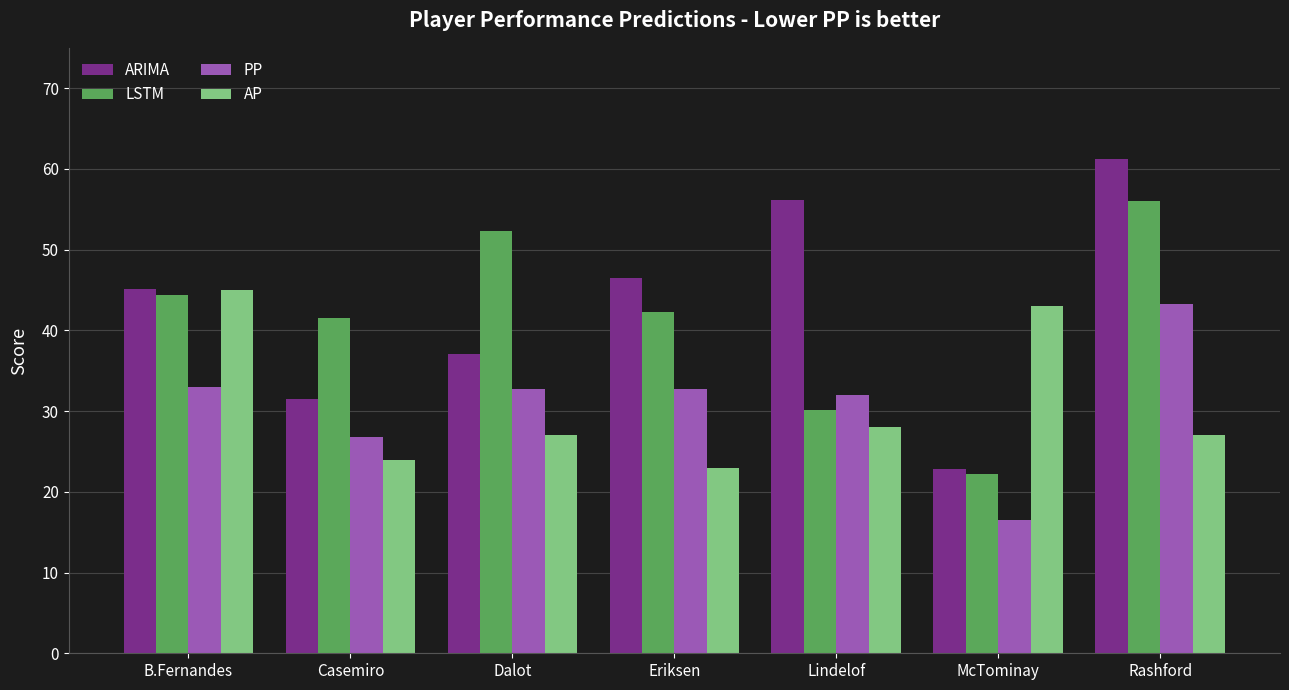

What is the value of the PP bar at the 2nd from the left?

26.8